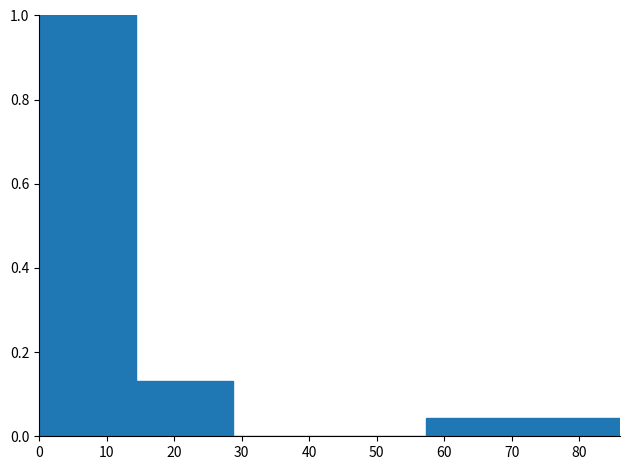

Reading left to right, transcribe this chart: for each bar, give the range it covers on the x-axis and its height. Neither the bar edges nor the heights are printed on the chart, so give them approximately, as read against the axes.

0 to 14: 1.00
14 to 29: 0.14
29 to 43: 0
43 to 57: 0
57 to 72: 0.04
72 to 86: 0.04